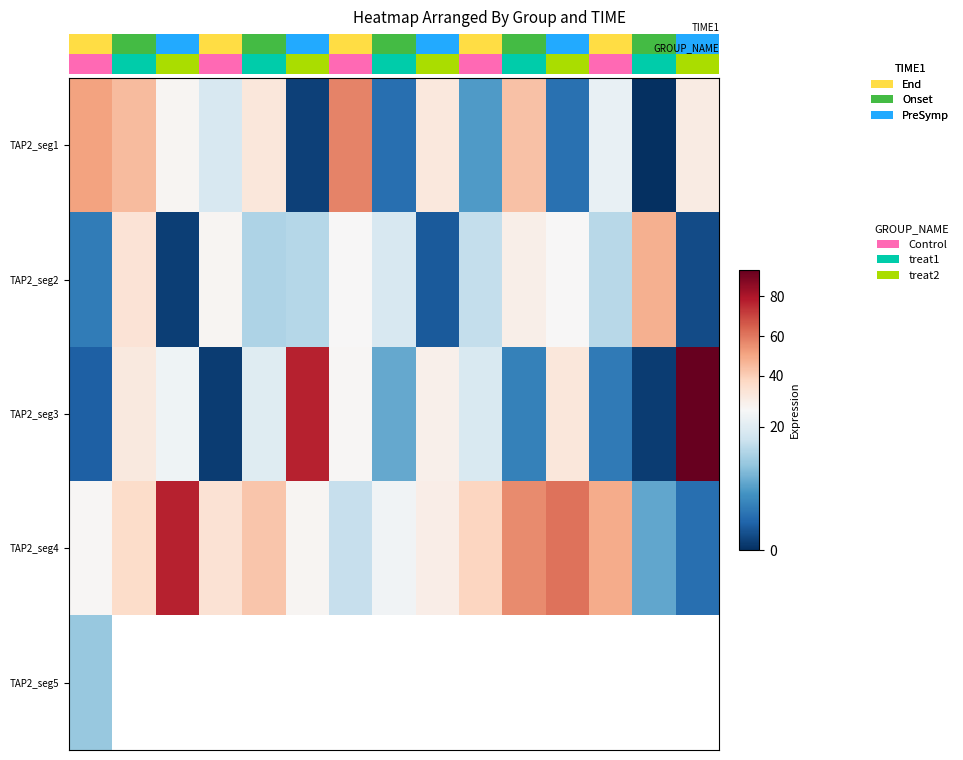

Which series has the widest spread of values?

TAP2_seg3